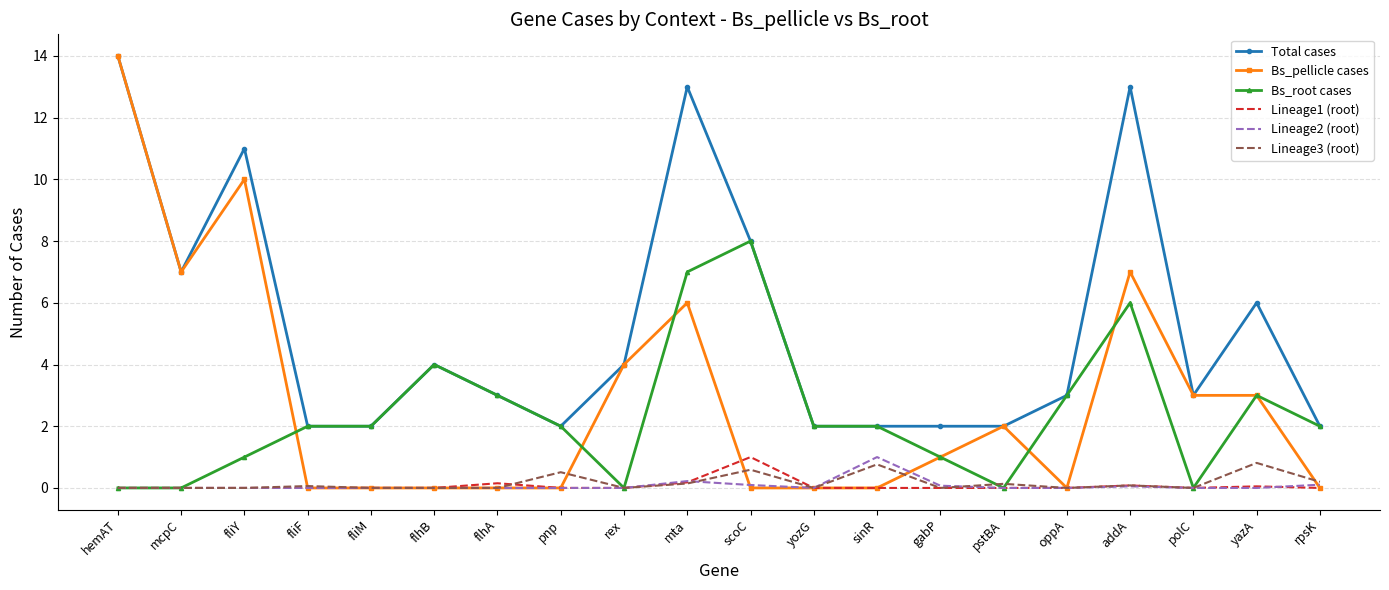

Which series has the largest range (max minus min)?

Bs_pellicle cases